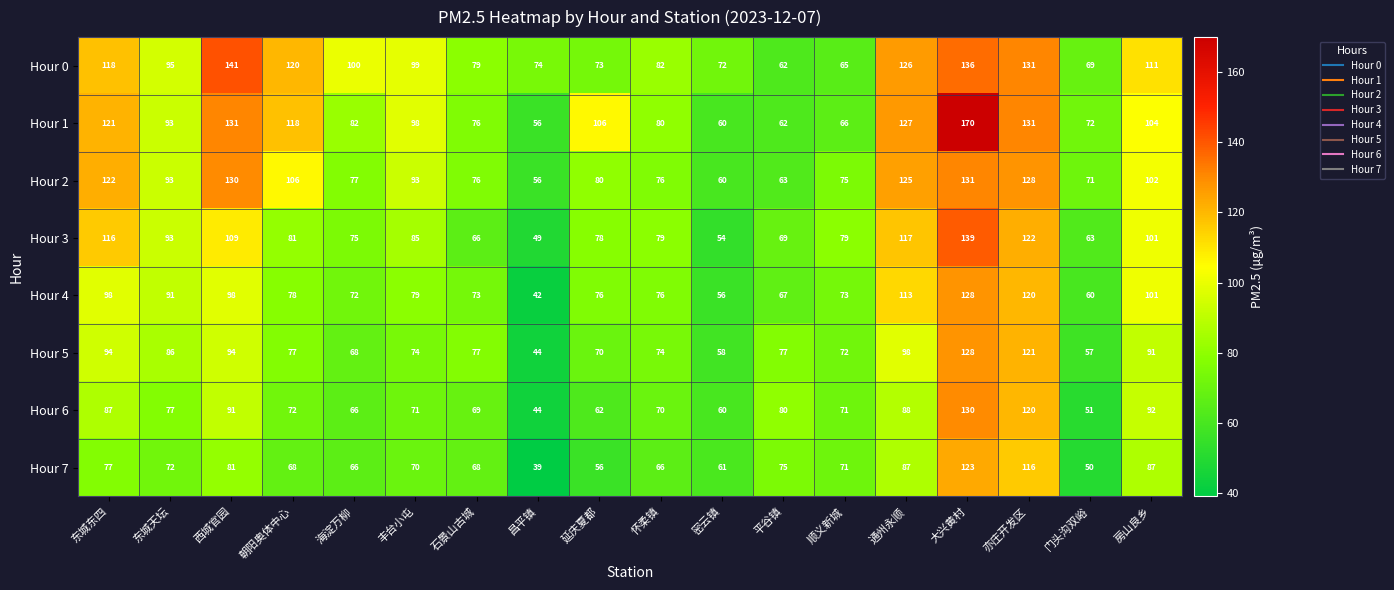

How many distinct data groups are displayed?

8